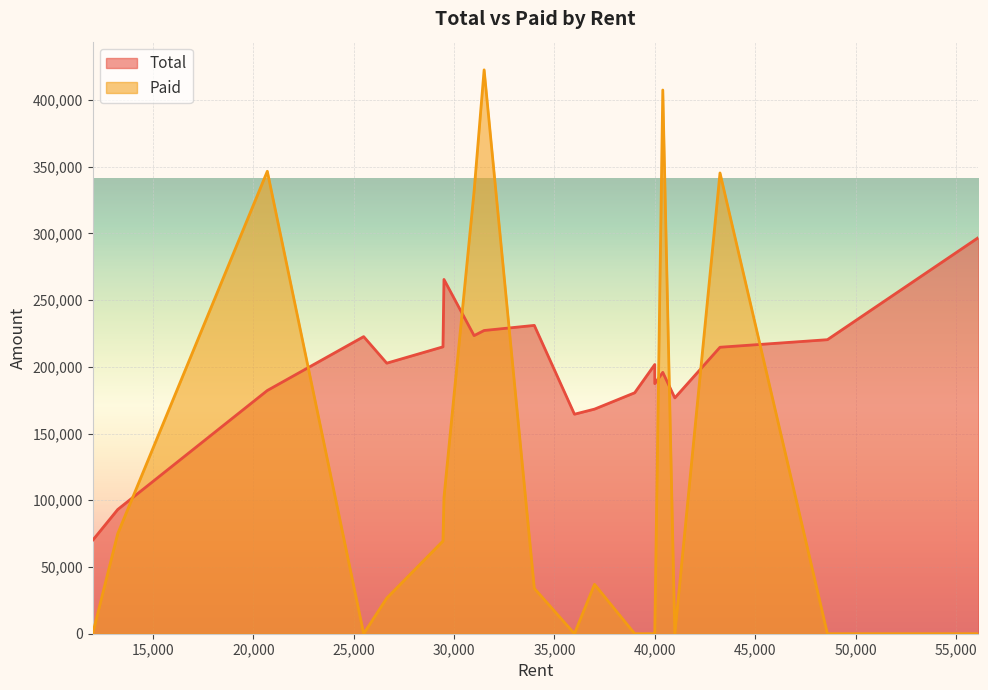

At how many categories does at least one series exceed 161464?

18